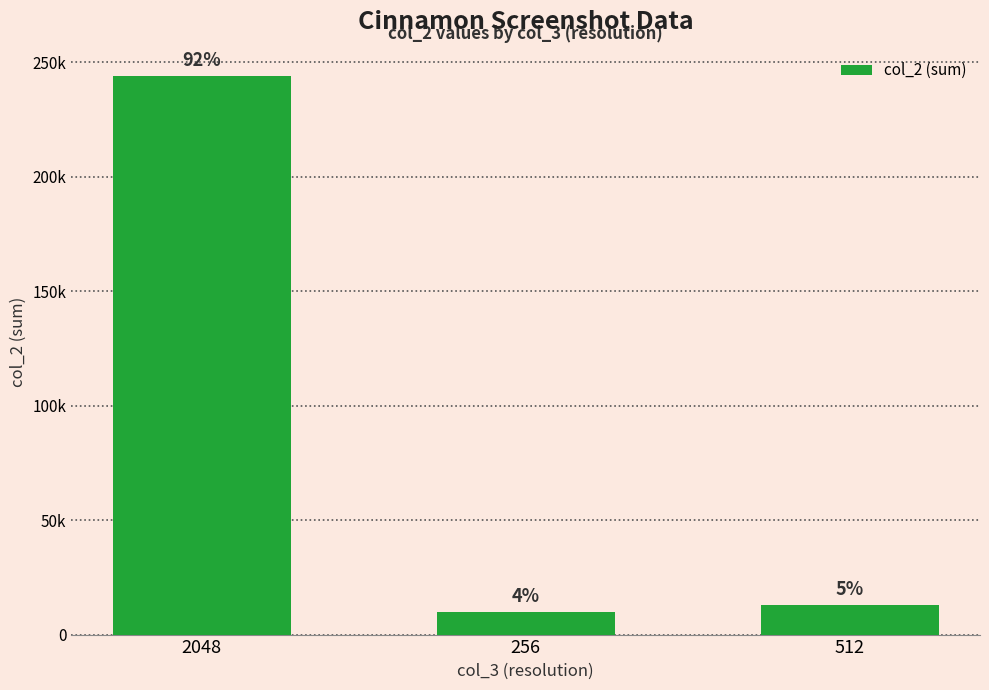

Are the bars horizontal?

No